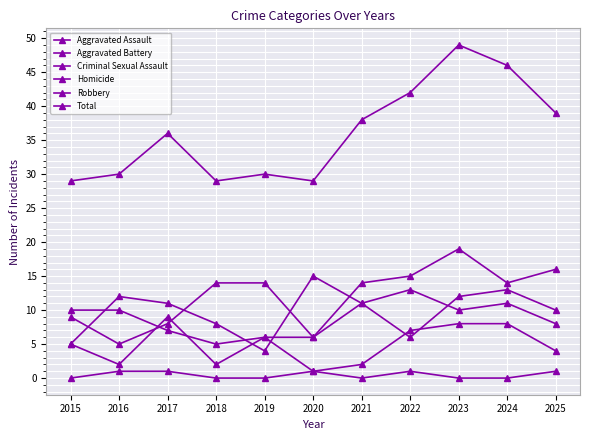

How many values in the Total series are below 36?

5